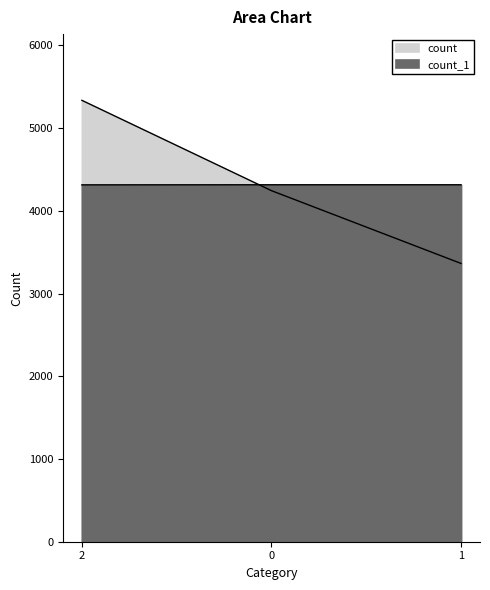

How many lines are shown in the chart?

2